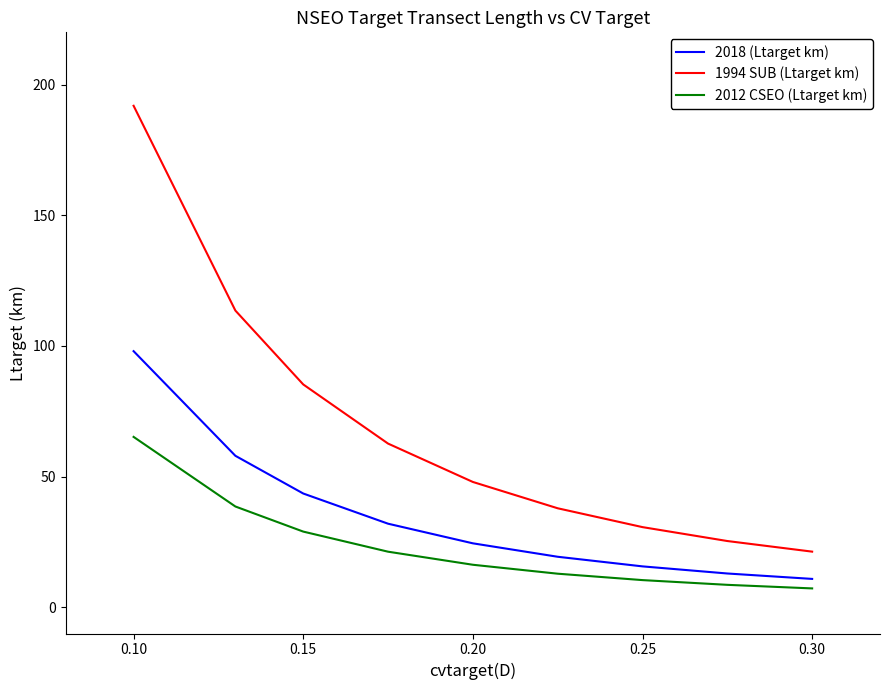

List the series in order of their overall mean, highest first.

1994 SUB (Ltarget km), 2018 (Ltarget km), 2012 CSEO (Ltarget km)